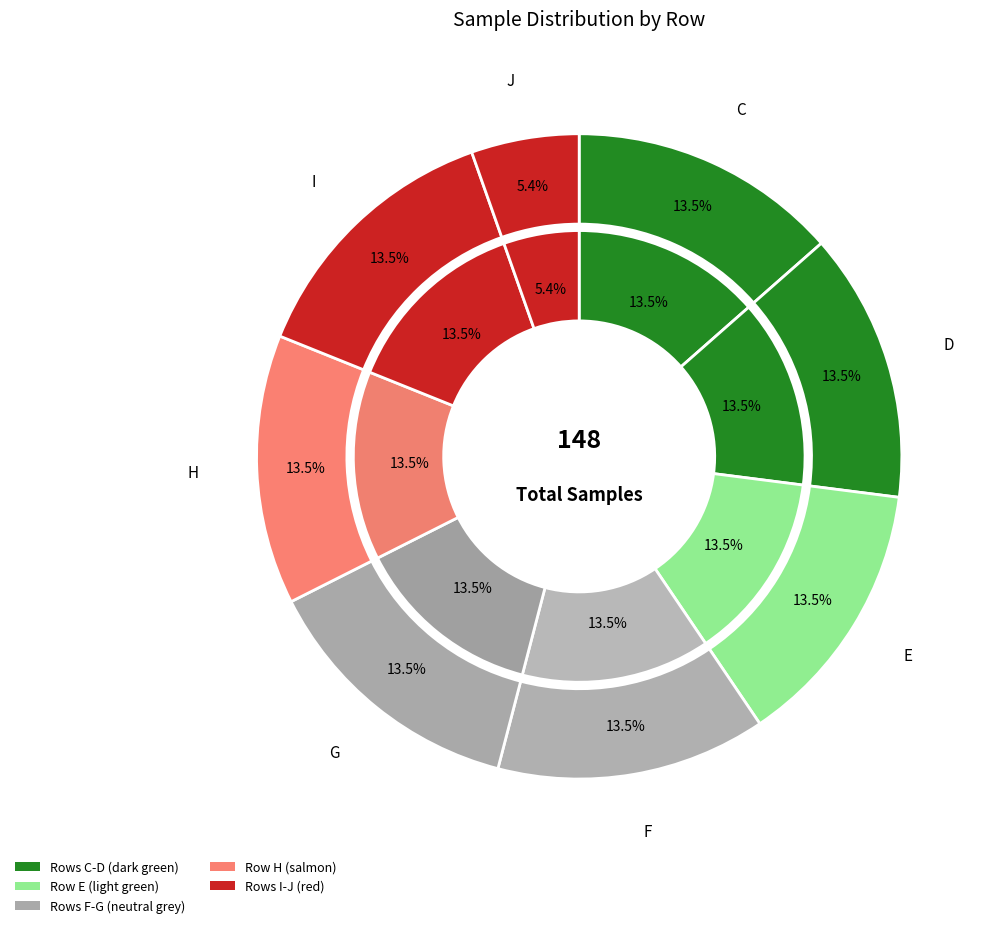

To the nearest percent, what percentage of the pie is C?

14%